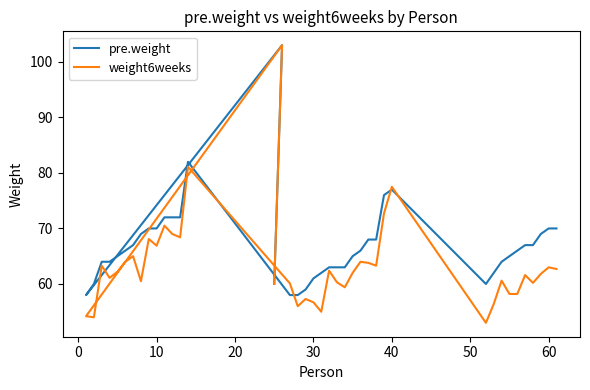

What is the smallest value displayed?

53.0